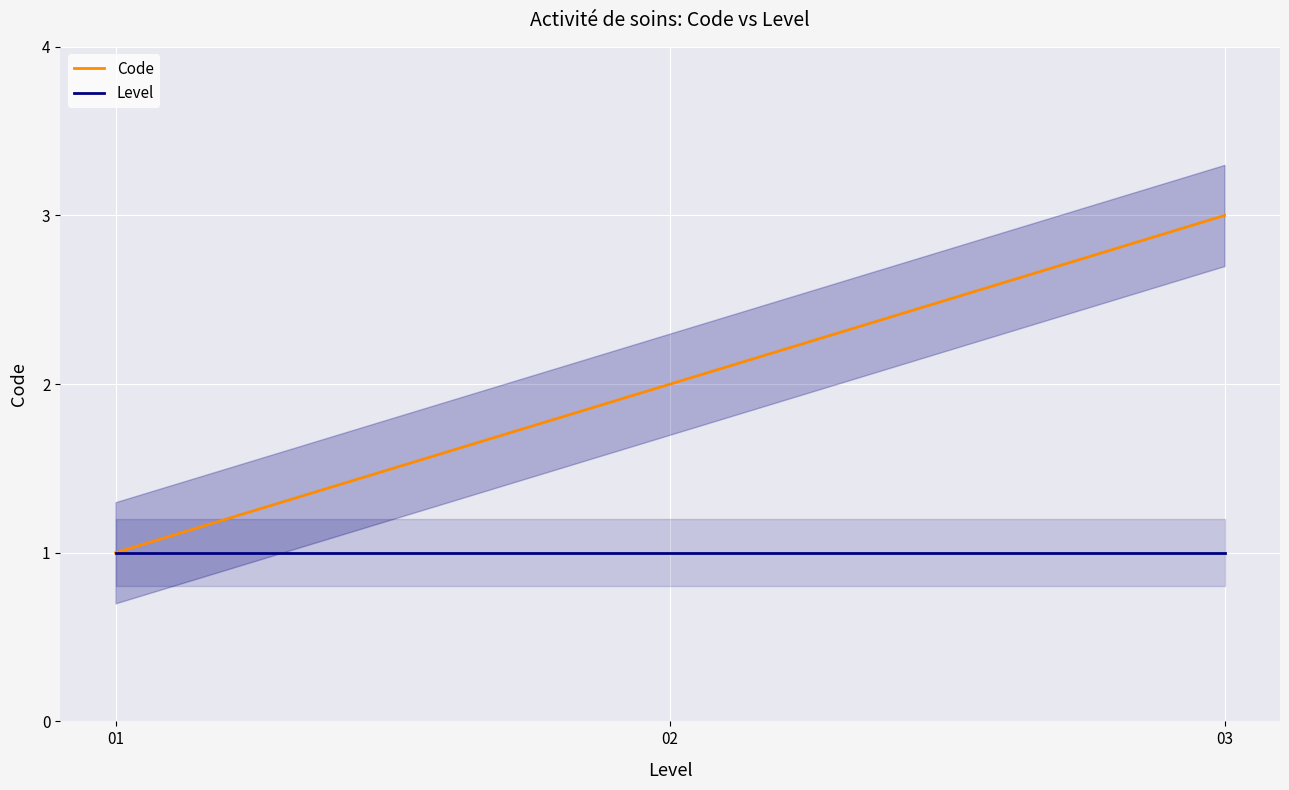

What is the value of the Code point at the 1st from the left?

1